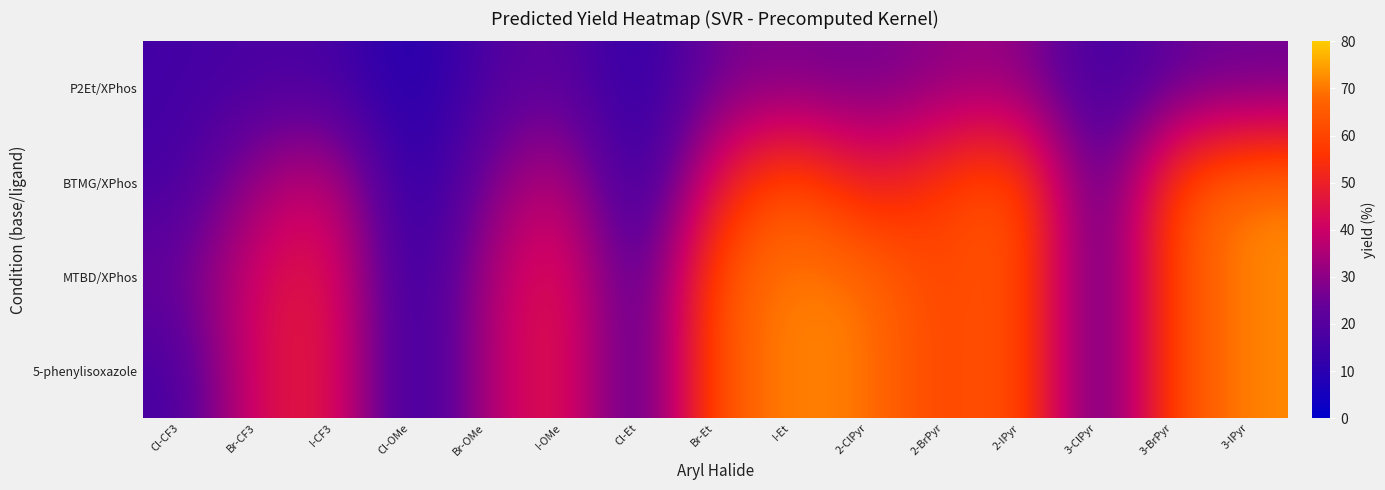

Rank the series by their maximum value, from lowest to highest.

P2Et/XPhos, BTMG/XPhos, MTBD/XPhos, 5-phenylisoxazole